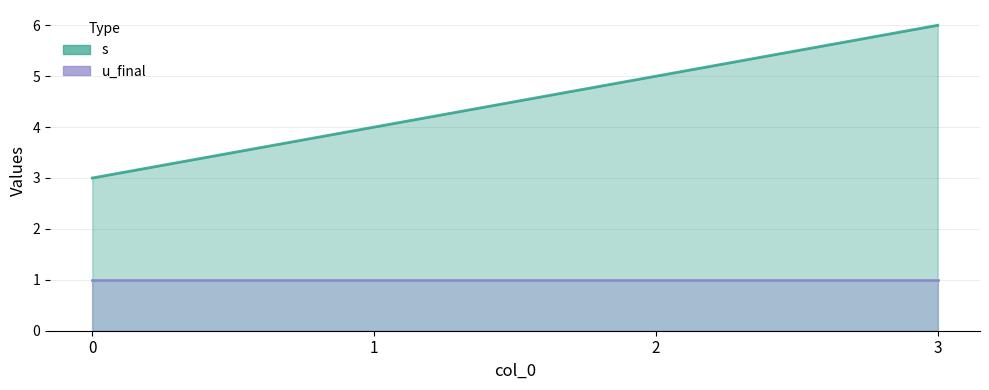

The value of s at 0 is 3. True or false?

True